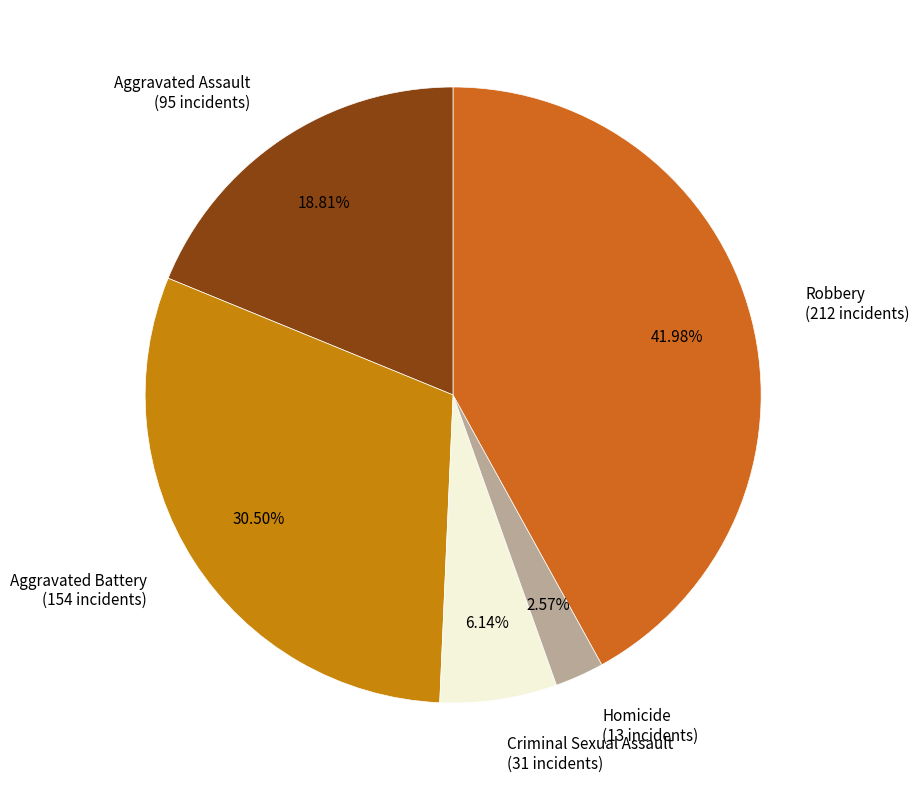

Count the number of slices in the pie.

5